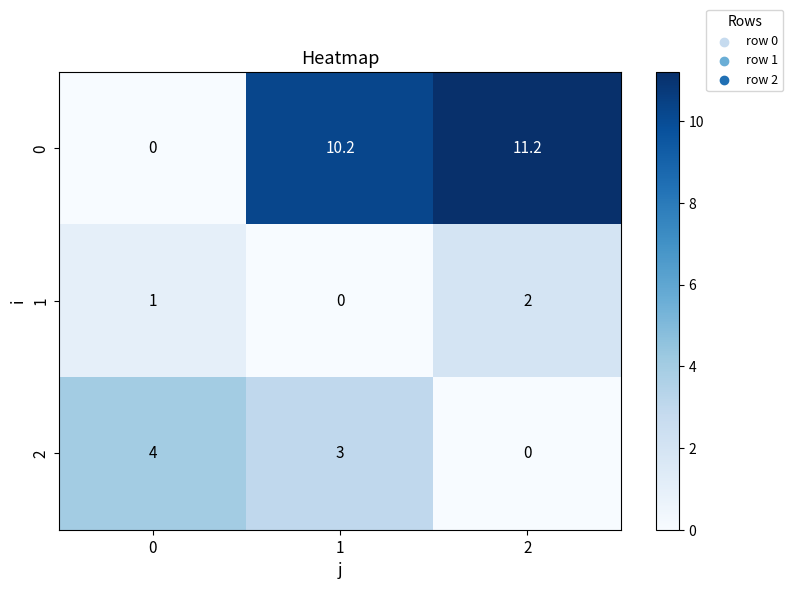

Which series changed the most between 1 and 2?

2